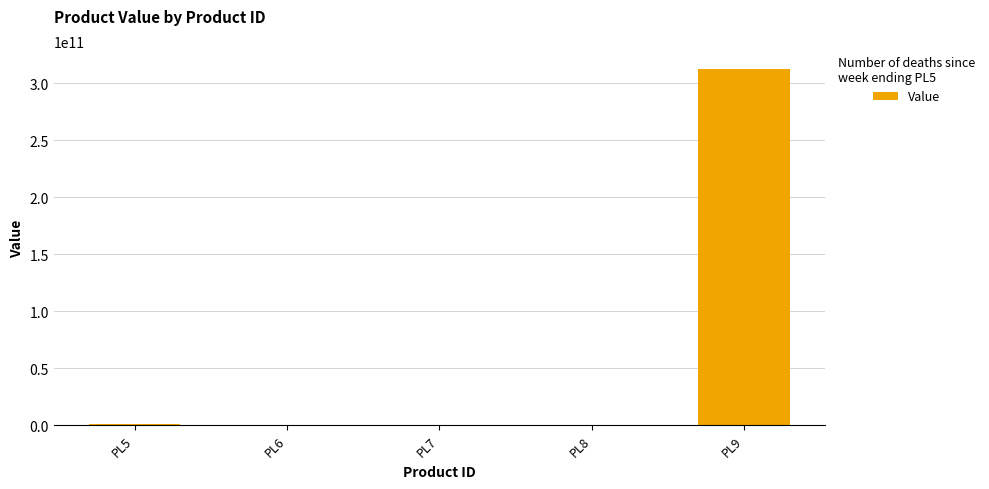

The value at PL9 is 211445620837. True or false?

False